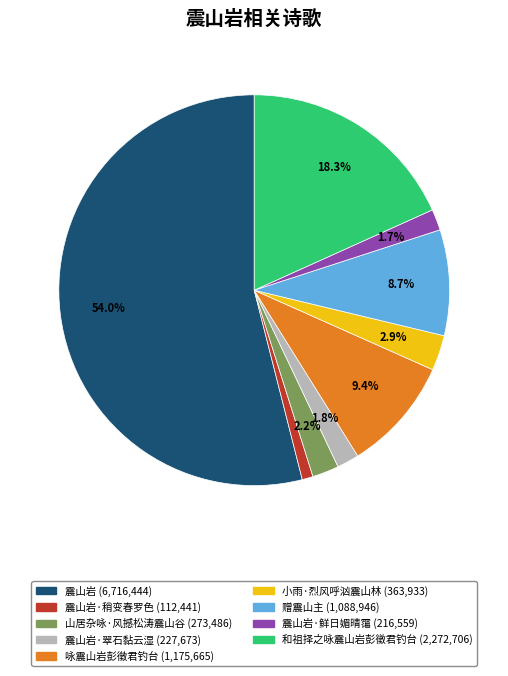

How many slices are in this pie chart?

9